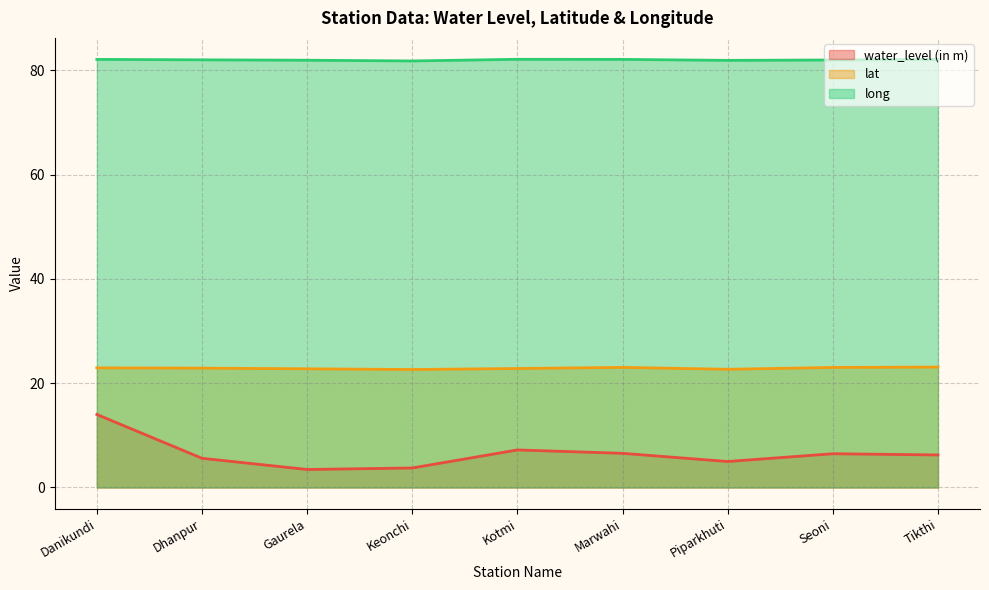

True or false: water_level (in m) has a value of 7.9 at Dhanpur.

False